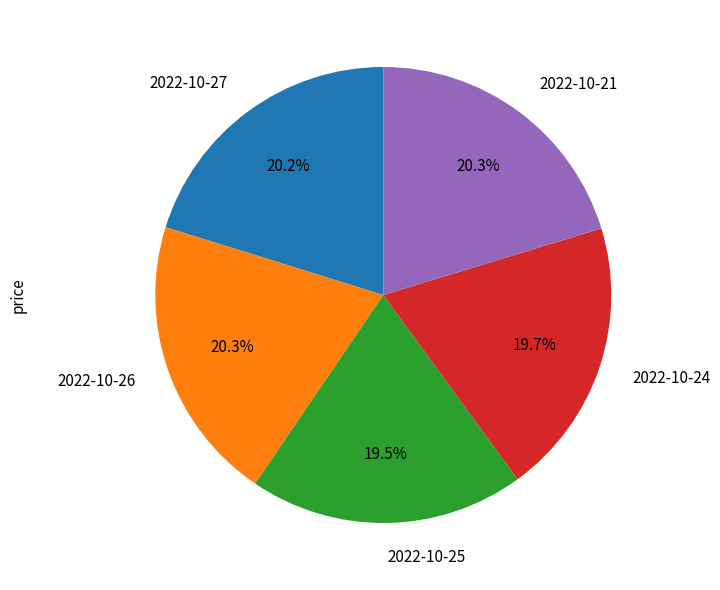

To the nearest percent, what percentage of the pie is 2022-10-26?

20%